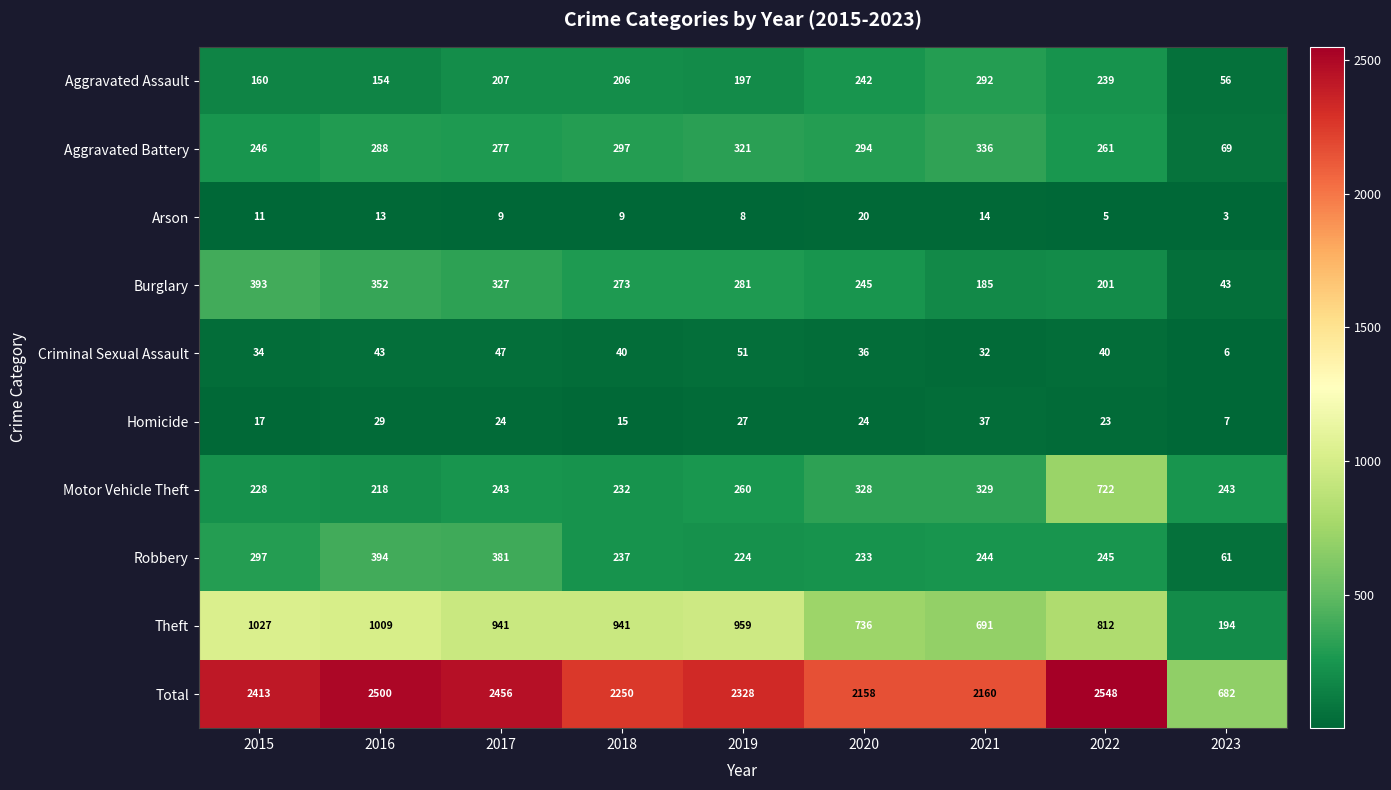

What is the difference between the Robbery values at 2018 and 2019?

13